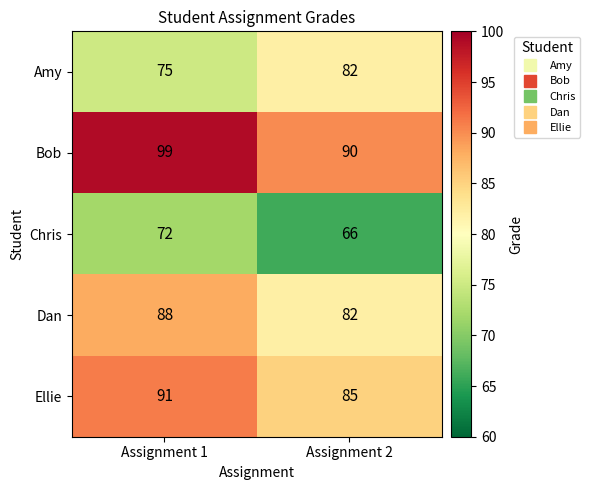

Which series changed the most between Assignment 1 and Assignment 2?

Bob